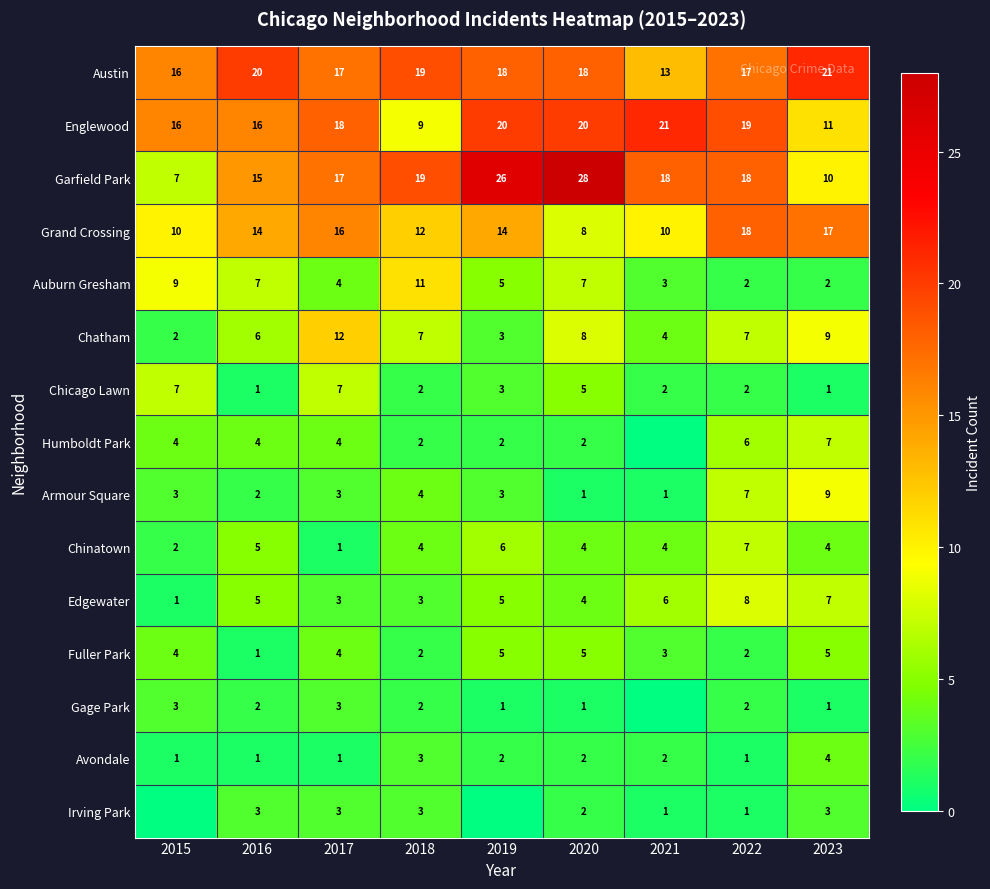

True or false: Irving Park has a value of 3 at 2023.

True